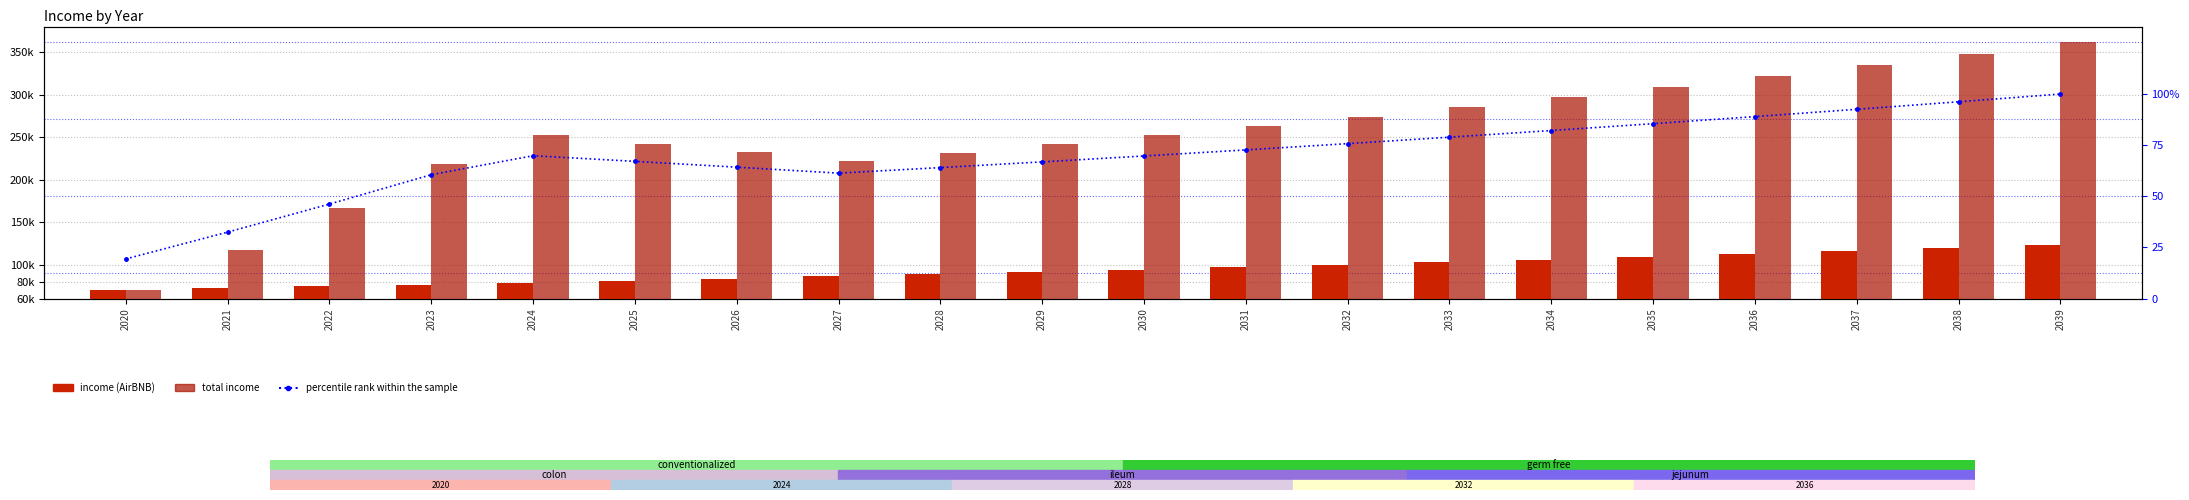

What is the value of the percentile rank within the sample bar at the 8th from the left?

61.3